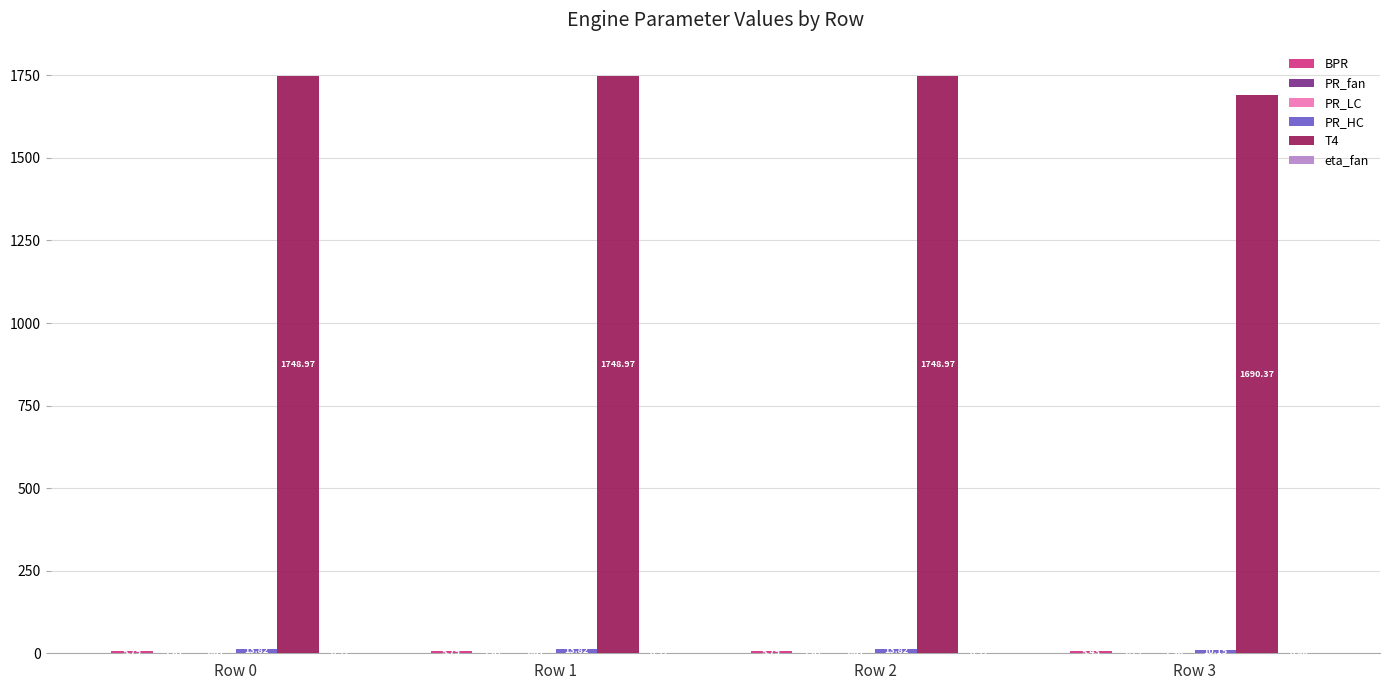

Which series has the largest total across all categories?

T4